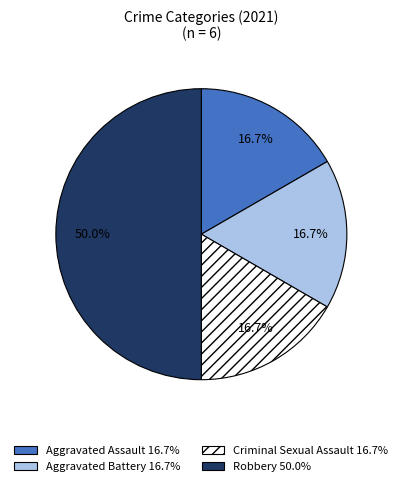

How many segments does this pie chart have?

4